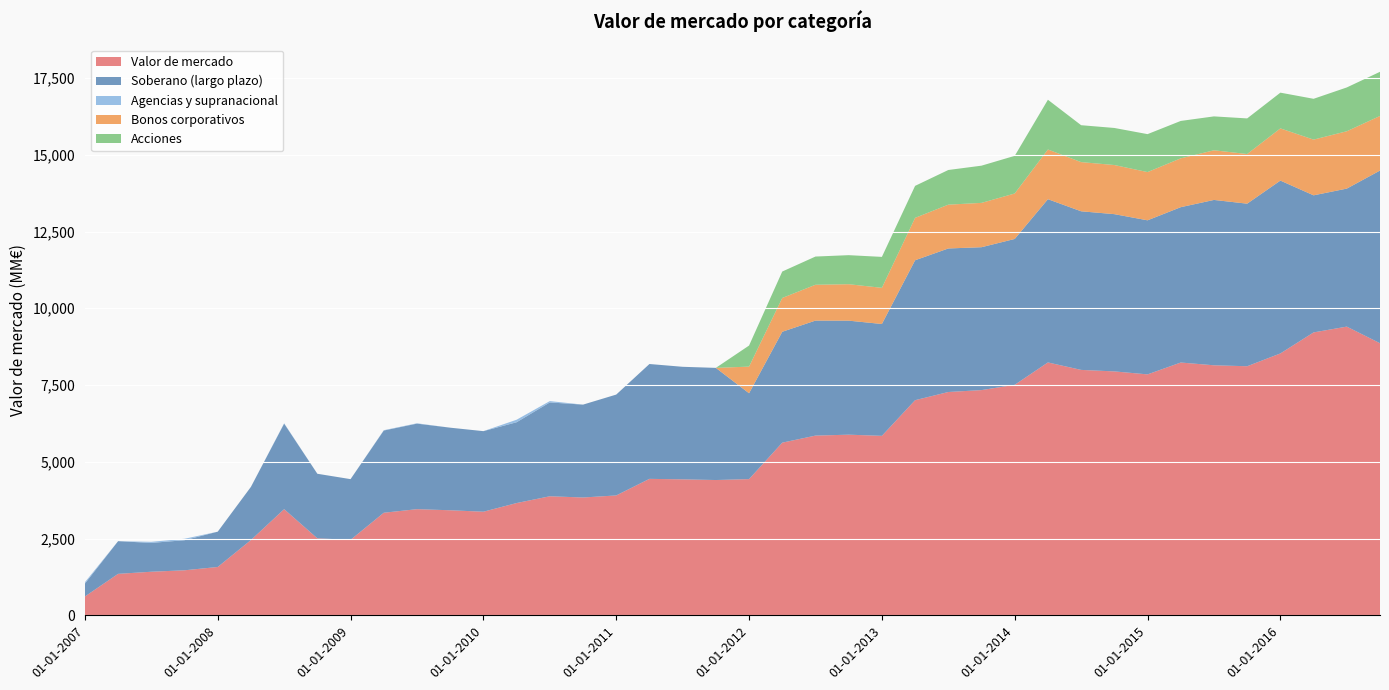

Reading left to right, extract all data points from this chart.

Valor de mercado: 613	1350	1419	1466	1574	2452	3457	2507	2458	3340	3457	3421	3374	3656	3877	3837	3904	4444	4428	4406	4436	5623	5853	5883	5845	7006	7273	7335	7507	8236	7993	7944	7847	8233	8143	8112	8529	9214	9403	8862
Soberano (largo plazo): 420	1065	939	980	1150	1732	2786	2103	1977	2678	2786	2690	2624	2632	3056	3025	3285	3741	3666	3653	2796	3612	3746	3714	3643	4558	4675	4654	4751	5317	5166	5122	5018	5060	5386	5295	5630	4465	4495	5624
Agencias y supranacional: 44	0	36	47	0	0	11	0	0	11	11	0	0	82	44	0	0	0	0	0	0	0	0	0	0	0	0	0	0	0	0	0	0	0	0	0	0	0	0	0
Bonos corporativos: 0	0	0	0	0	0	0	0	0	0	0	0	0	0	0	0	0	0	0	0	868	1101	1167	1187	1178	1381	1427	1444	1481	1619	1602	1600	1571	1591	1617	1617	1700	1815	1868	1778
Acciones: 0	0	0	0	0	0	0	0	0	0	0	0	0	0	0	0	0	0	0	0	686	861	919	946	1008	1042	1129	1212	1226	1620	1202	1207	1236	1218	1104	1160	1164	1329	1427	1438